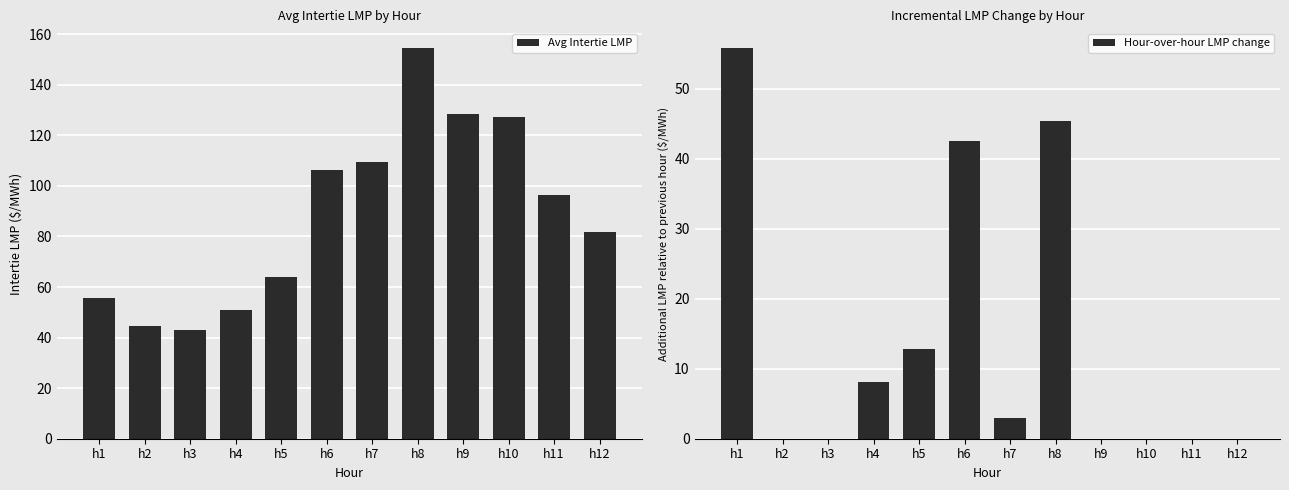

At which label does Avg Intertie LMP first exceed 96?

h6